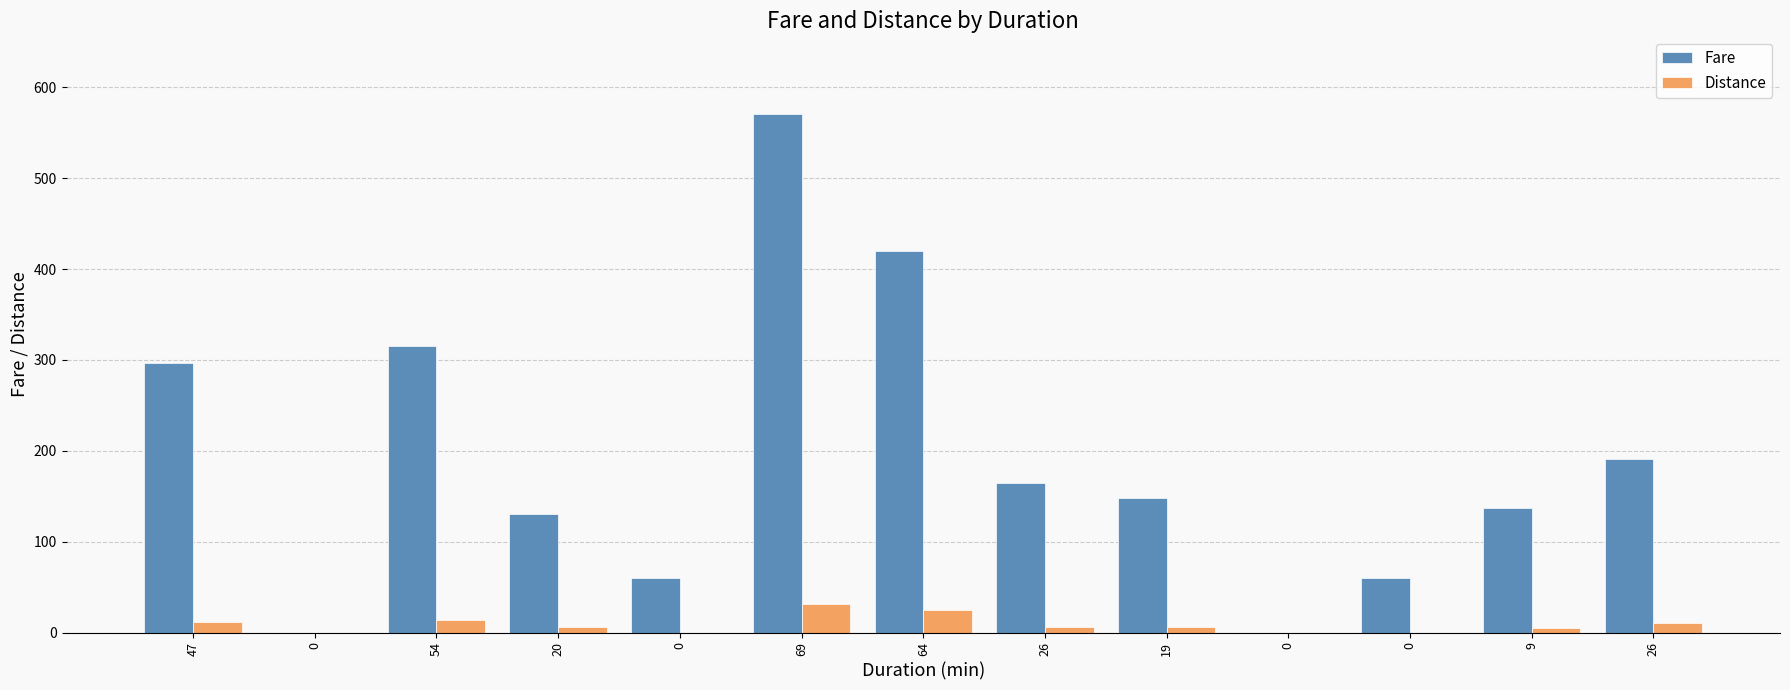

Where is Distance nearest to the value 15?

54